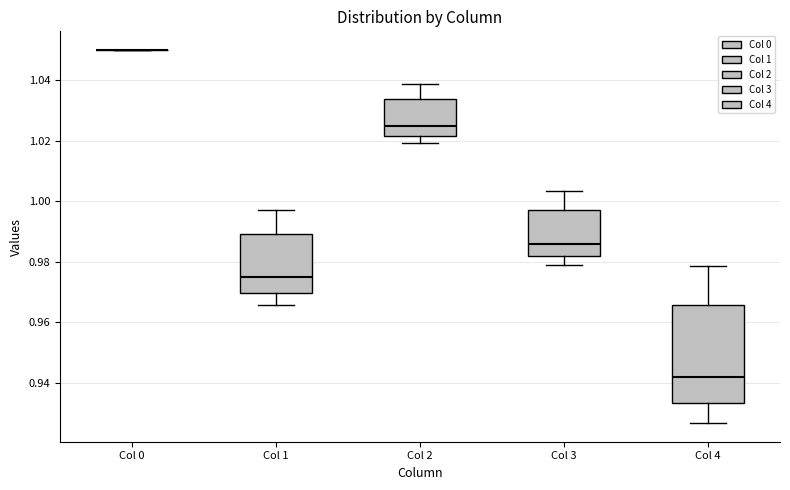

Where does the lower whisker of the box for Col 4 end on the y-axis? The values are not printed on the chart, so give them approximately, as read against the axis.

0.926